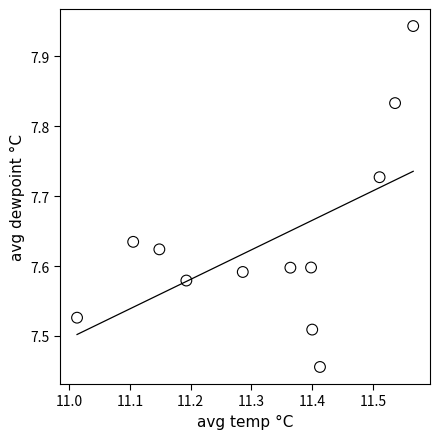

What is the range of Y values (max minus min)?

0.5